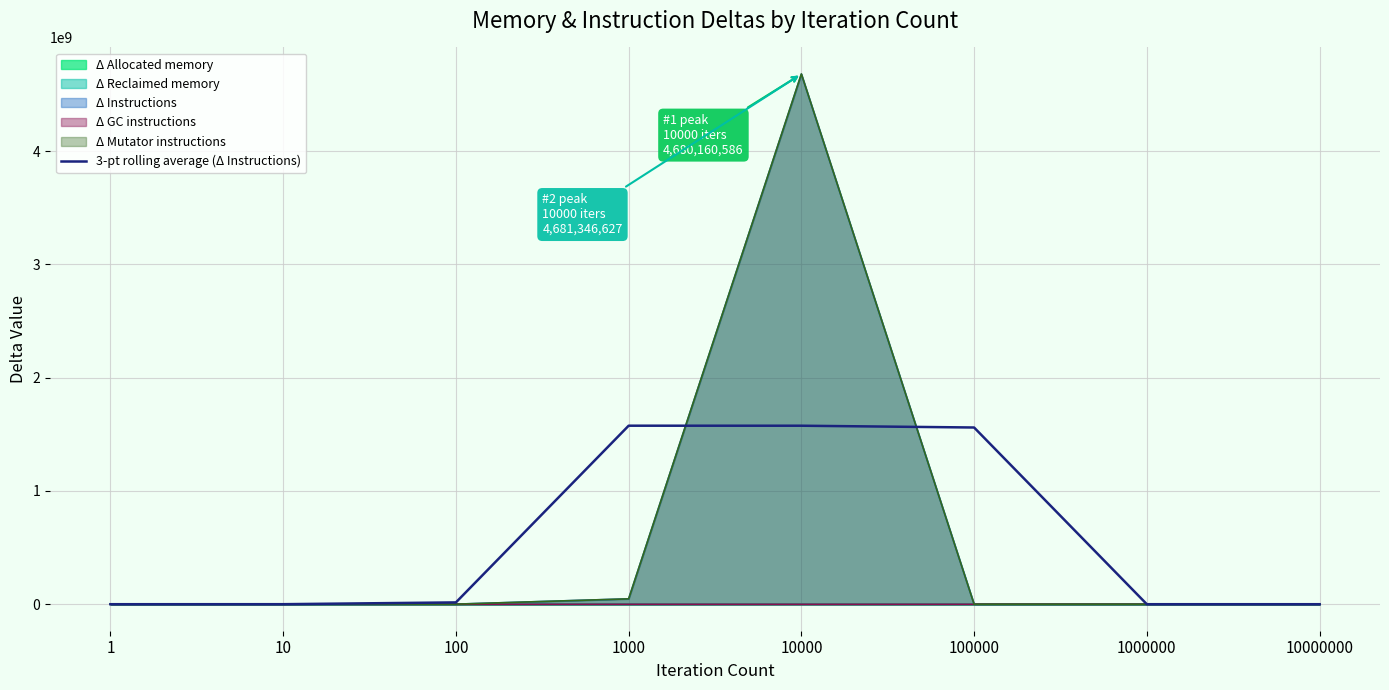

Is it true that the value at 10000000 is 0.0?

True